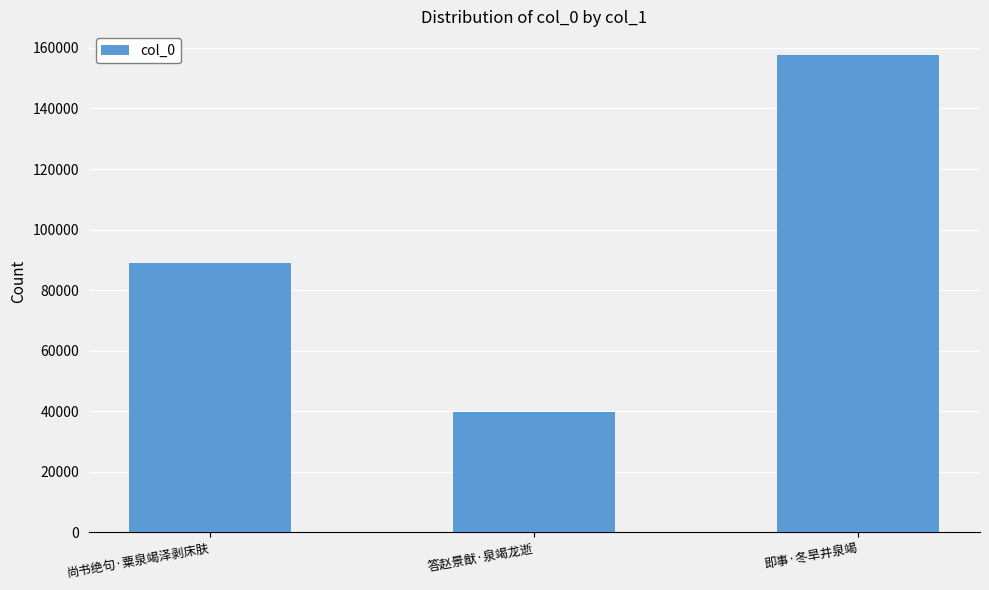

Reading left to right, list all the values displayed in this chart.

88855	39755	157584